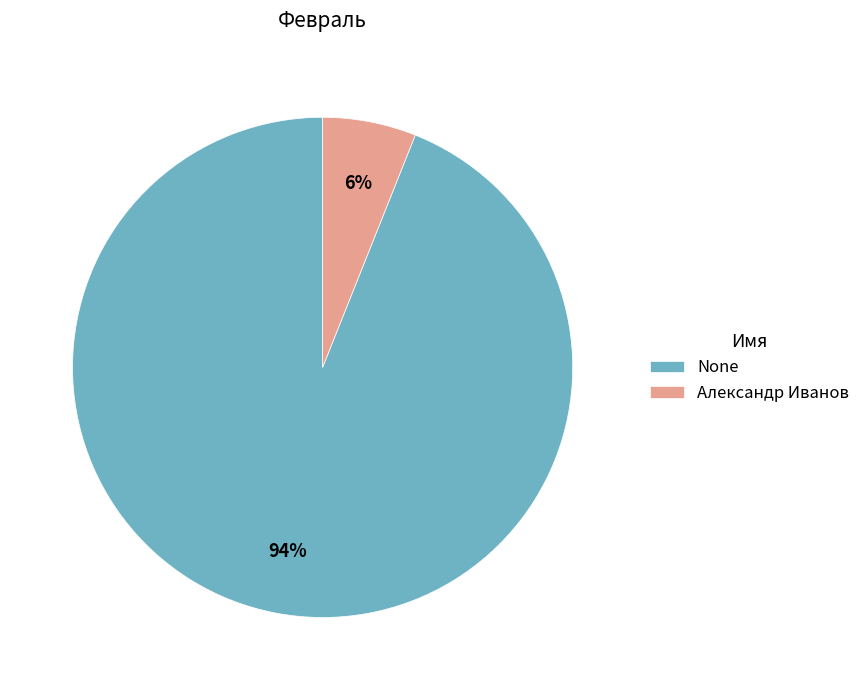

To the nearest percent, what is the difference between the None and Александр Иванов slice percentages?

88%